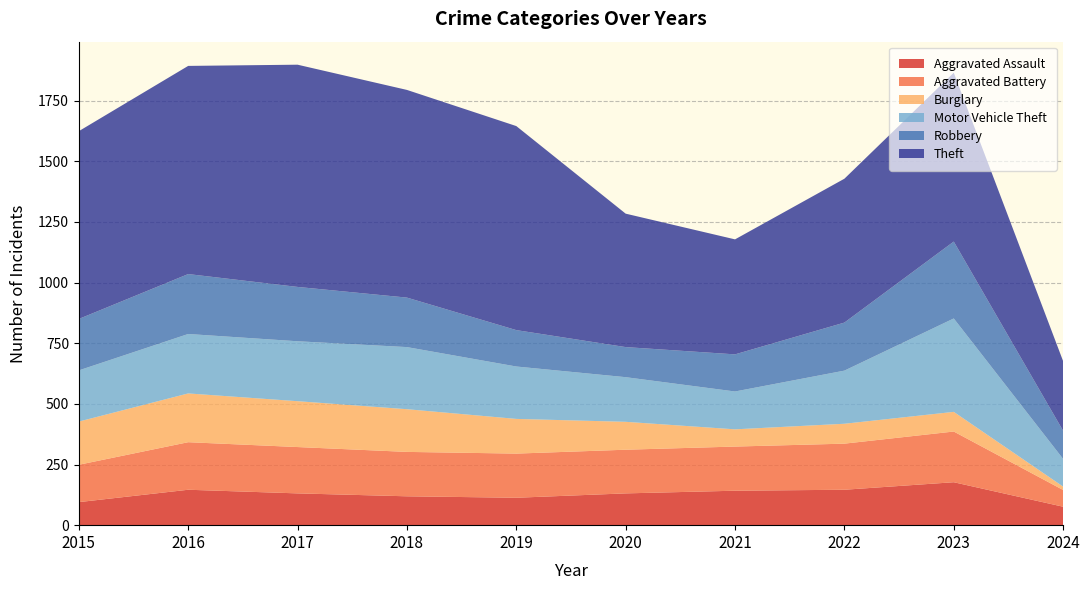

Reading left to right, extract all data points from this chart.

Aggravated Assault: 95	146	131	119	113	131	142	146	177	76
Aggravated Battery: 154	196	191	183	182	180	182	190	209	69
Burglary: 178	201	189	176	143	115	71	82	81	14
Motor Vehicle Theft: 211	245	247	256	216	184	156	219	385	114
Robbery: 212	247	224	204	150	124	153	198	317	116
Theft: 774	858	916	856	841	550	474	593	696	287